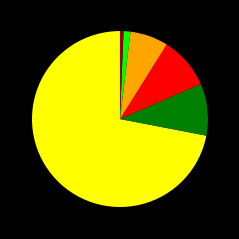

Is there any slice that represents more than half of the pie?

Yes